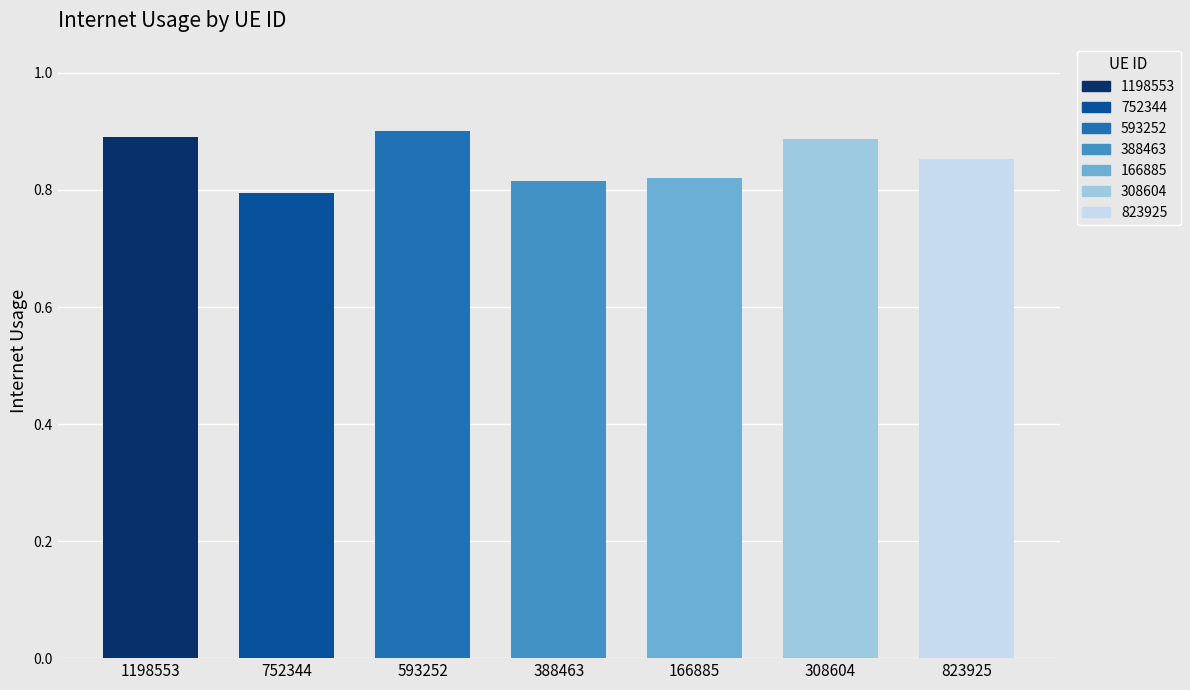

List the labels in order of value, largest first.

593252, 1198553, 308604, 823925, 166885, 388463, 752344